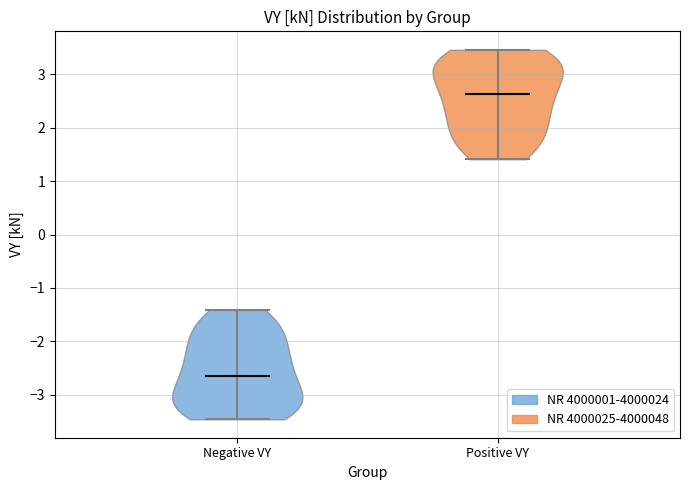

What is the lowest point the violin for Negative VY reaches on the y-axis? The values are not printed on the chart, so give them approximately, as read against the axis.

-3.5